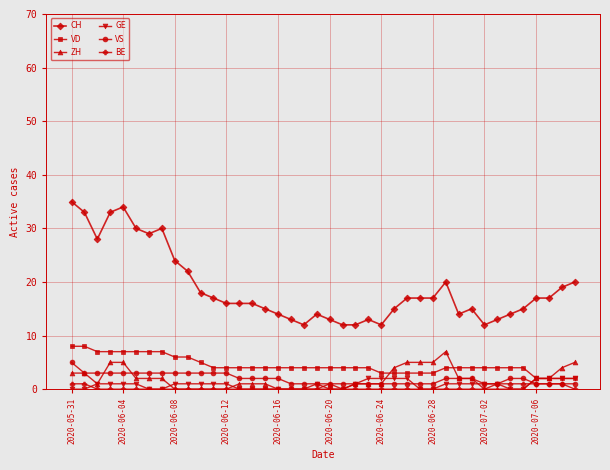

What is the maximum value shown in the chart?

35